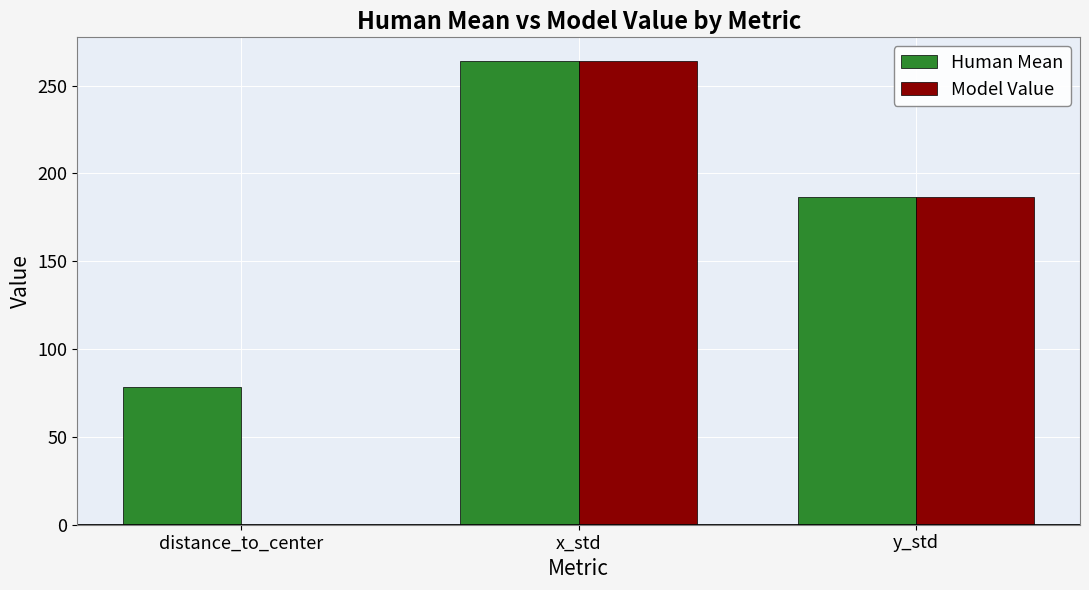

The value of Model Value at distance_to_center is 0.0. True or false?

True